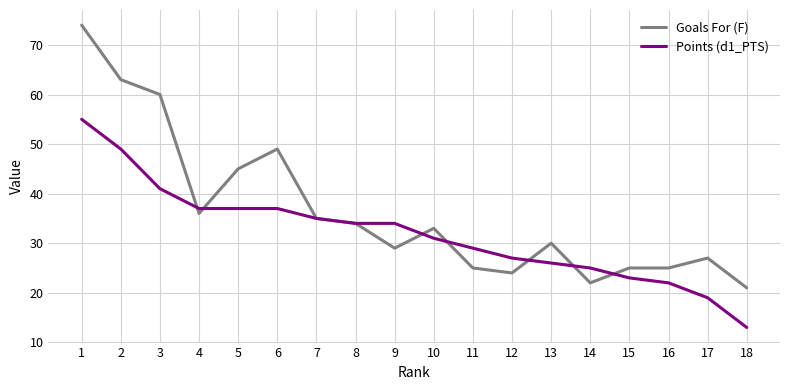

Between 1 and 18, which series saw the biggest shift?

Goals For (F)